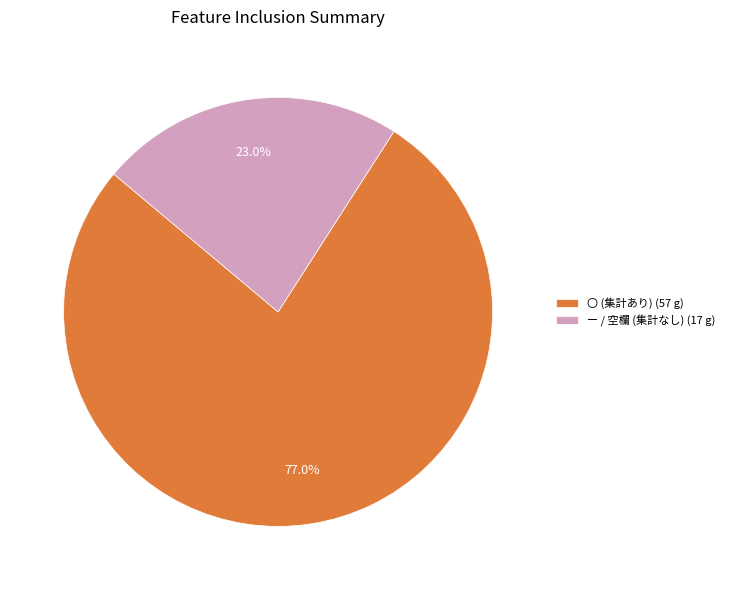

To the nearest percent, what is the combined percentage of ー and 〇?

100%